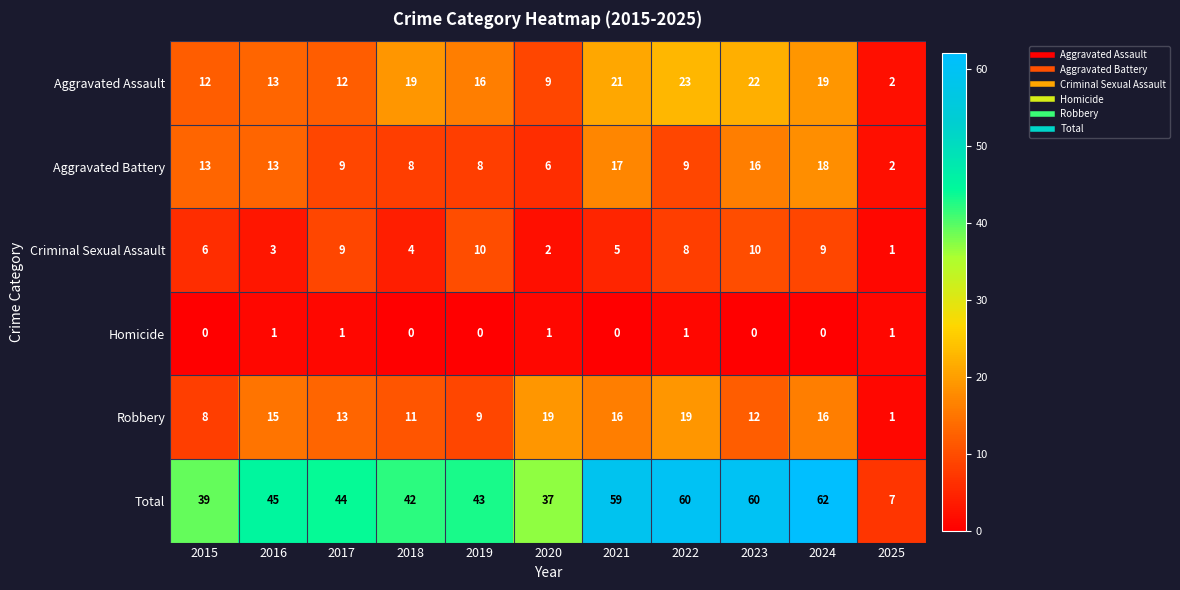

Which series has the largest total across all categories?

Total